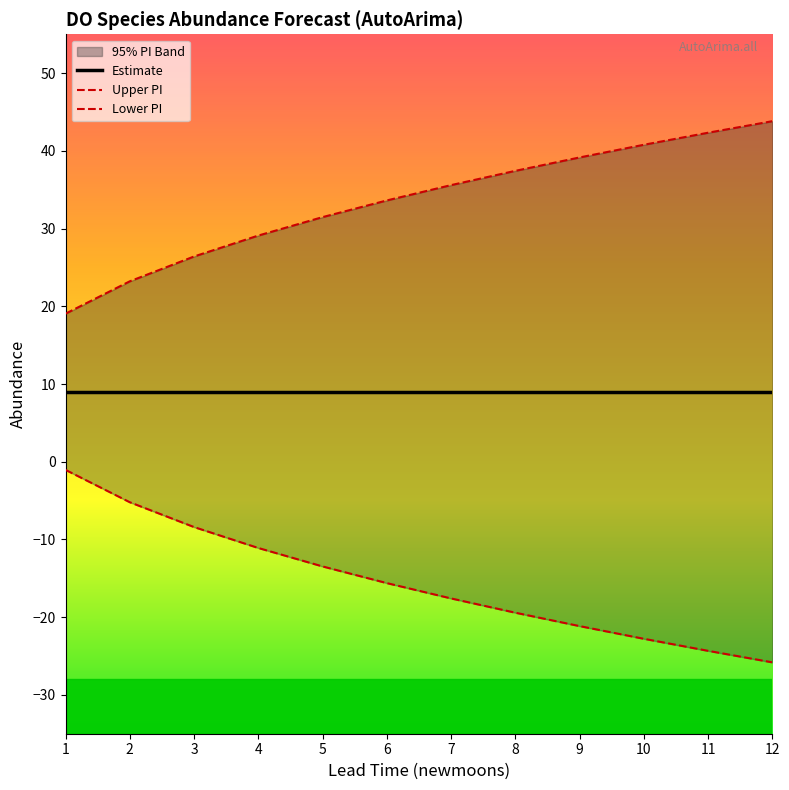

At which label is Estimate closest to 9?

1